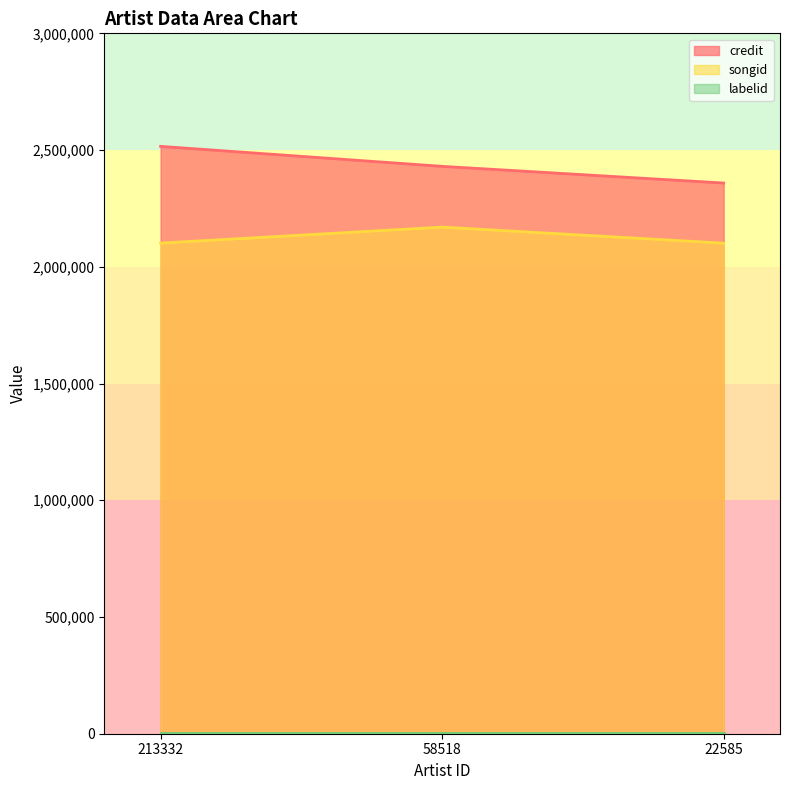

What is the difference between the maximum and minimum values in the credit series?

157132